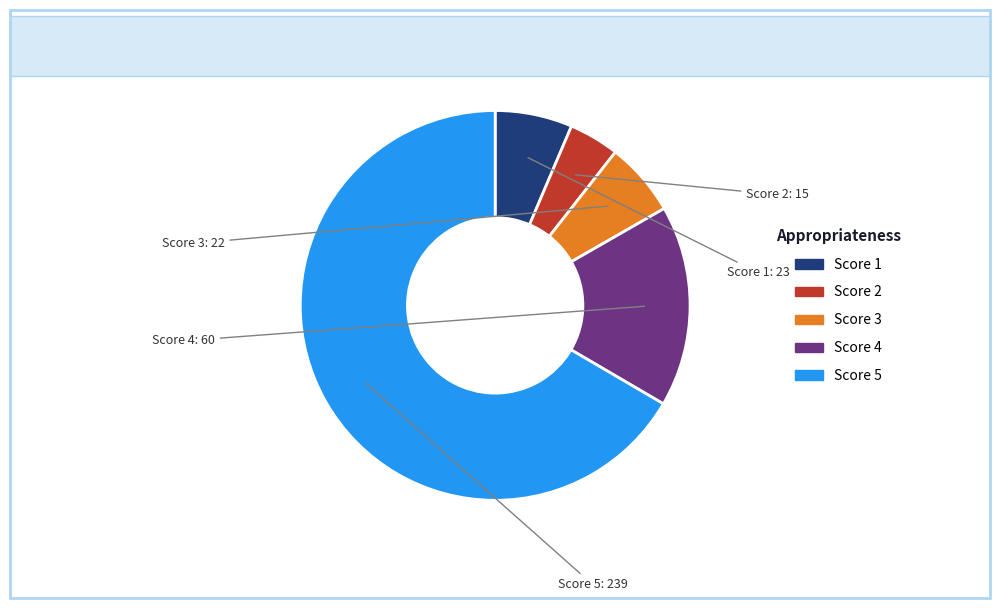

Is there a majority slice in this chart?

Yes